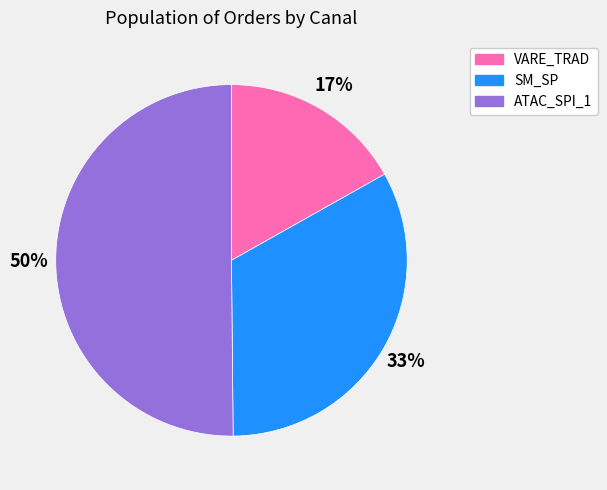

How many segments does this pie chart have?

3